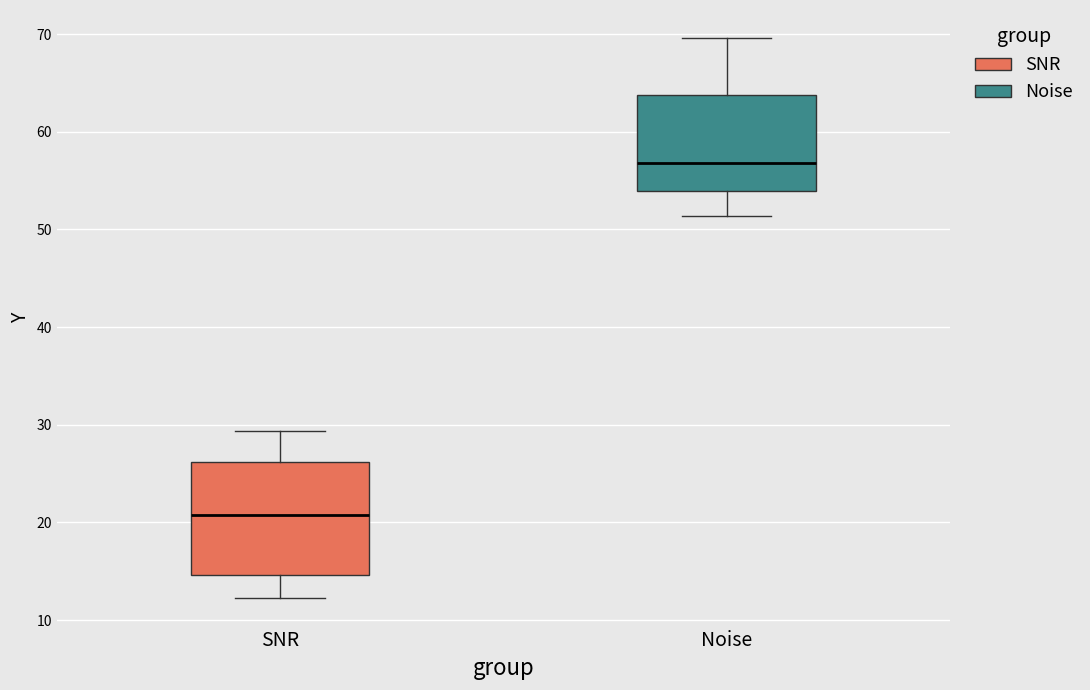

Which box is the tallest, from its lower edge to its upper edge?

SNR